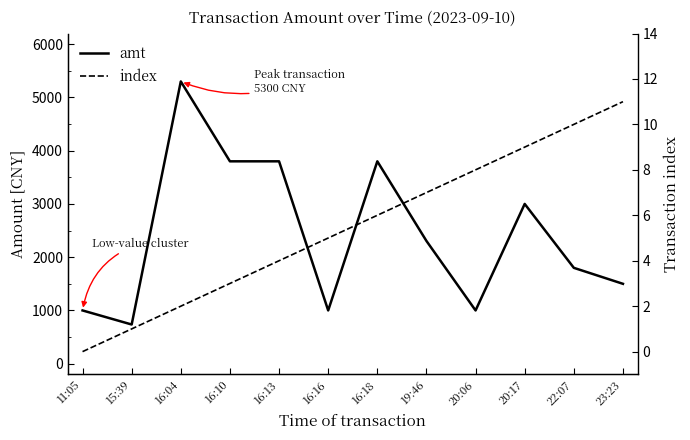

Is the value of index at 15:39 greater than the value of amt at 16:18?

No